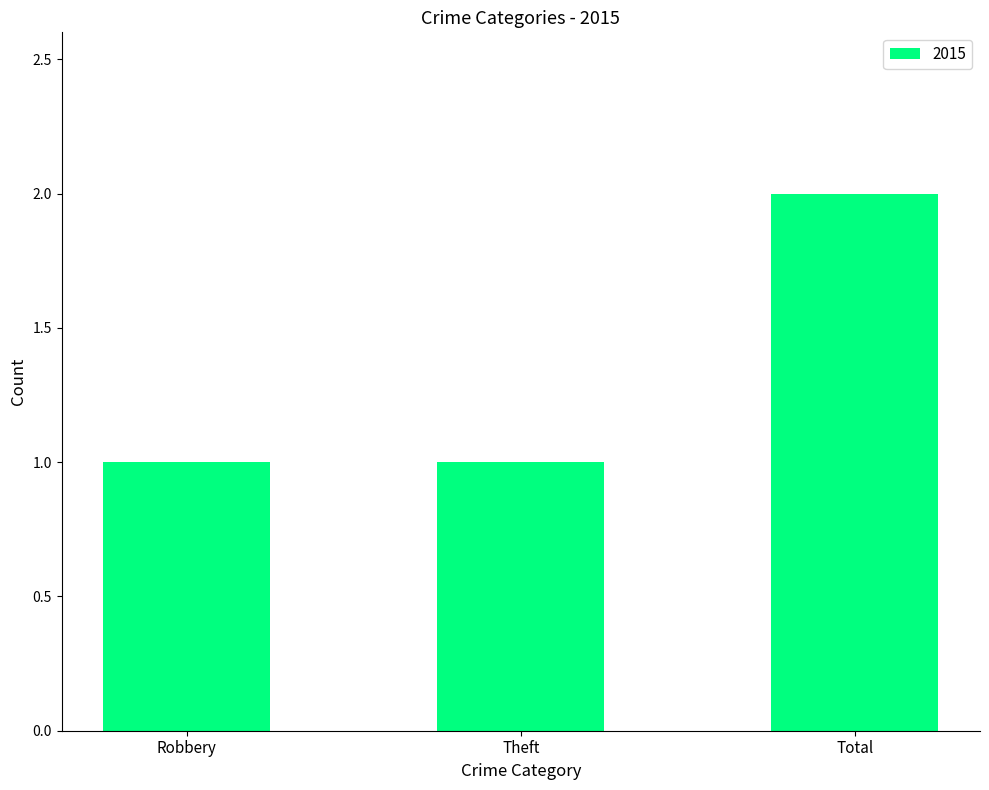

How many categories are shown in the chart?

3